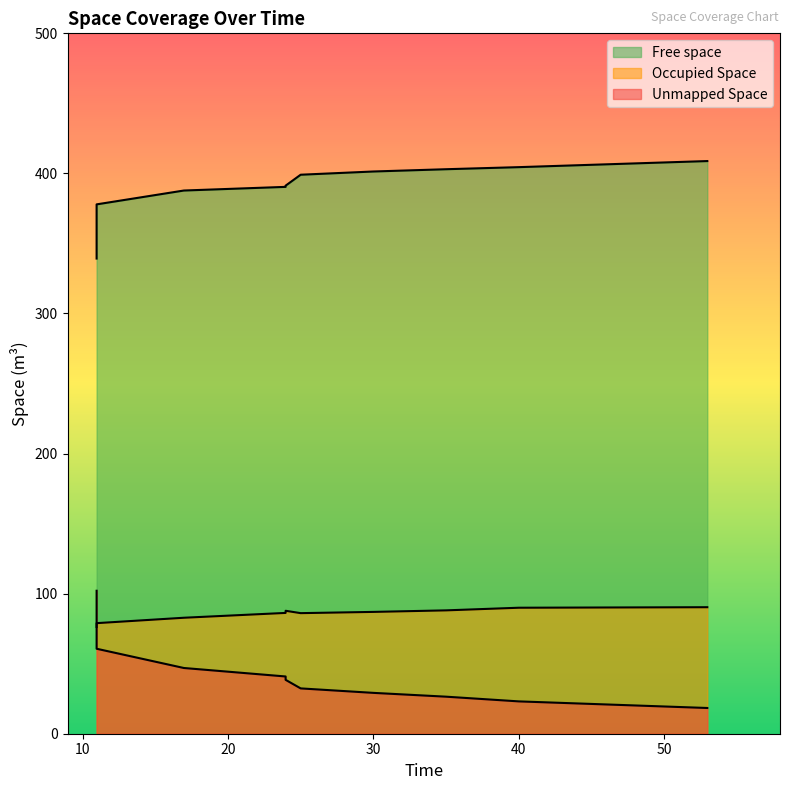

How many lines are shown in the chart?

3